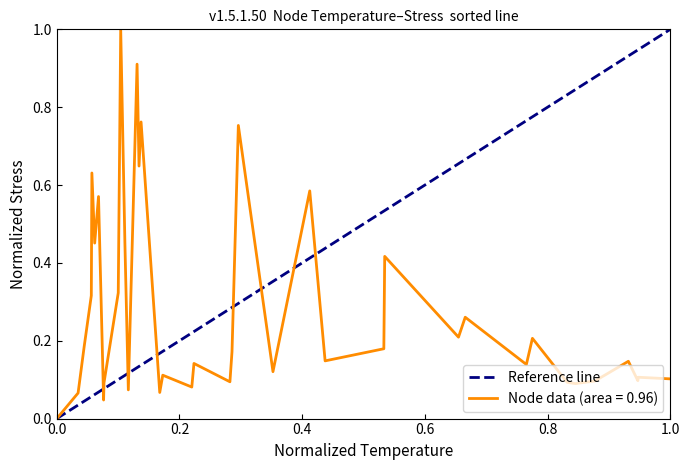

True or false: the data shows 0 at 0.0.

False